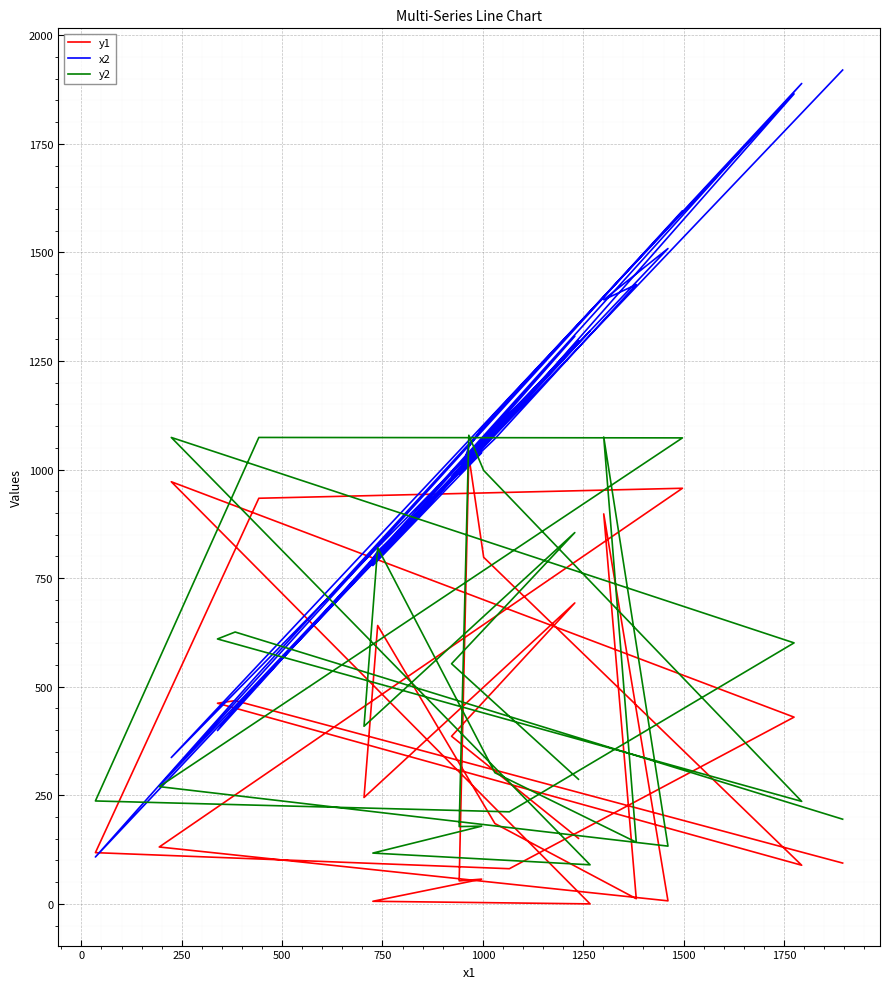

True or false: y2 and y1 intersect in this chart.

False